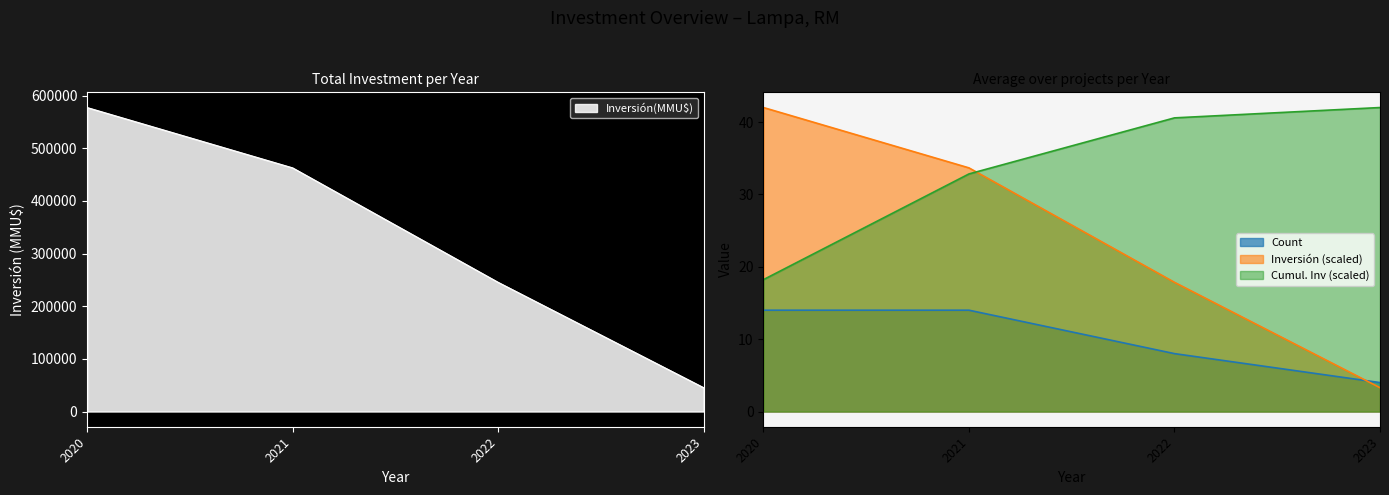

Which series has the largest total across all categories?

Inversión(MMU$)